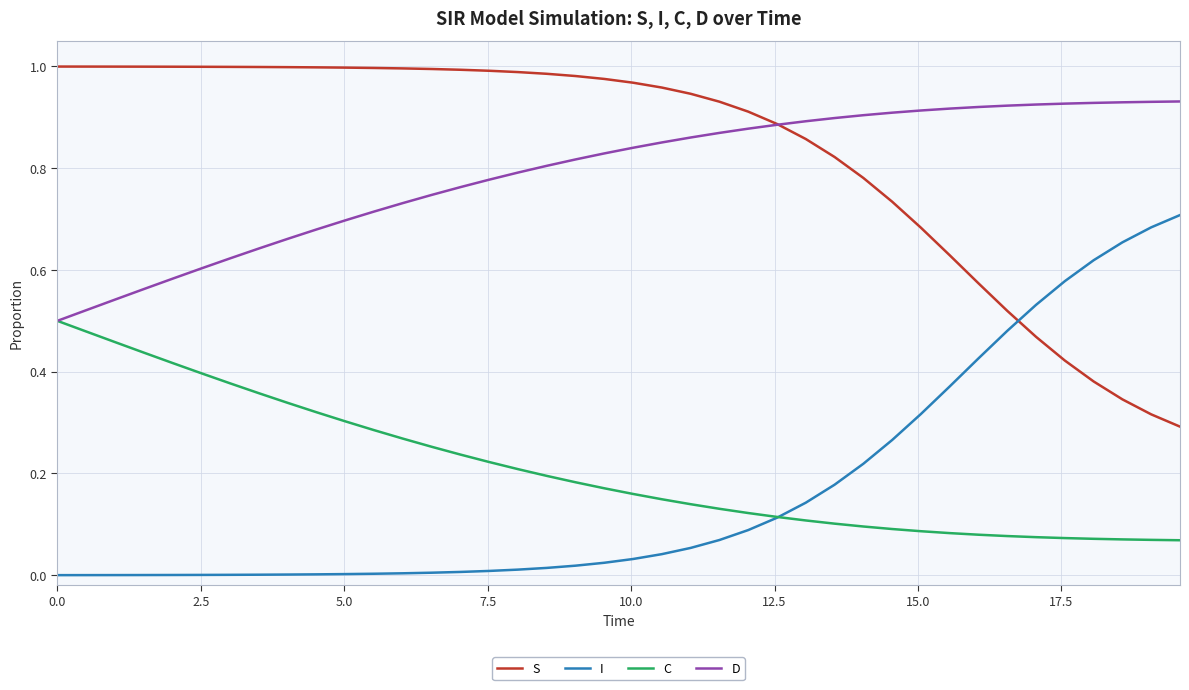

Count the number of categories in the chart.

40